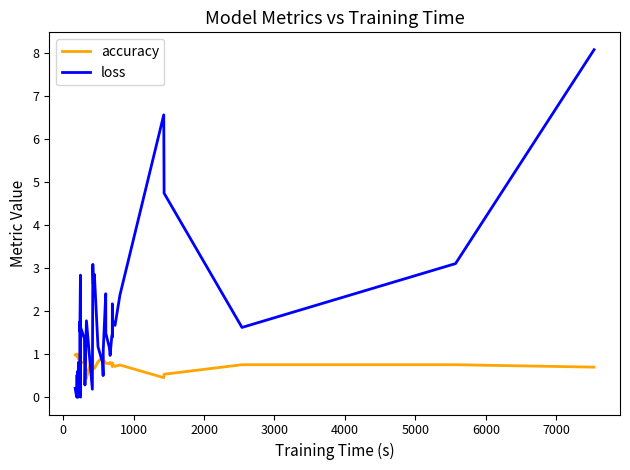

What is the maximum value for accuracy?

1.0